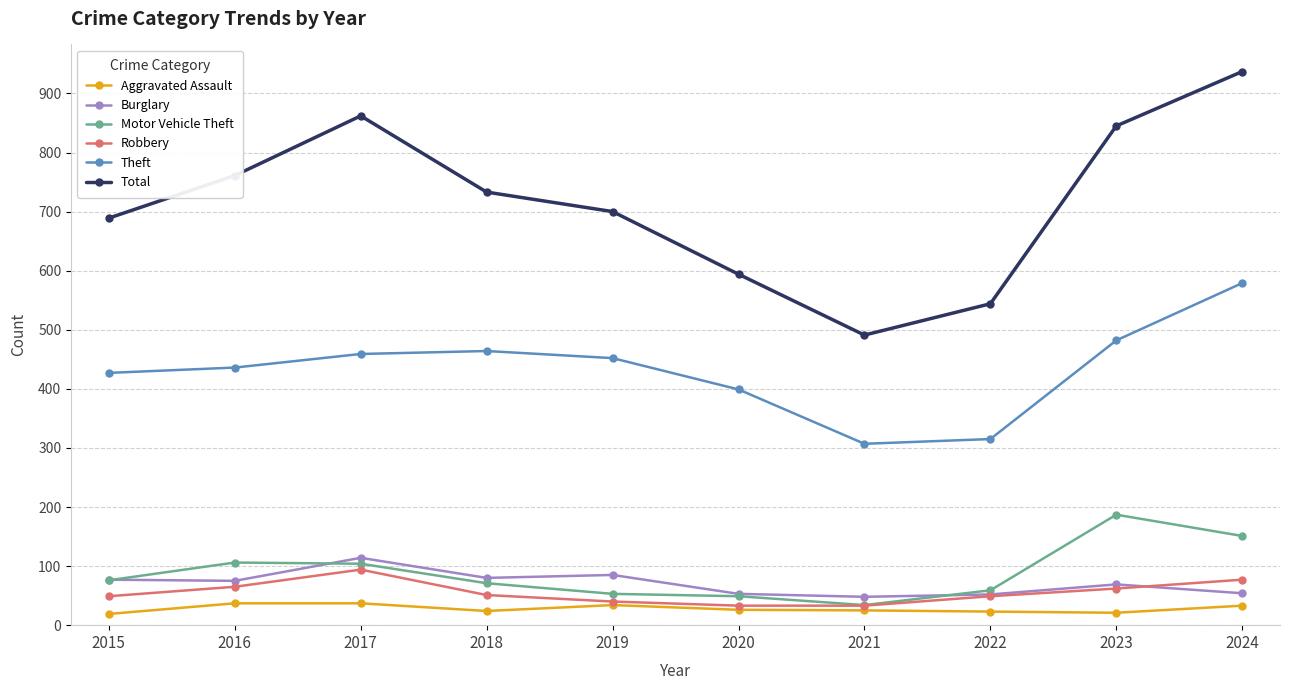

What are all the series names shown in the legend?

Aggravated Assault, Burglary, Motor Vehicle Theft, Robbery, Theft, Total